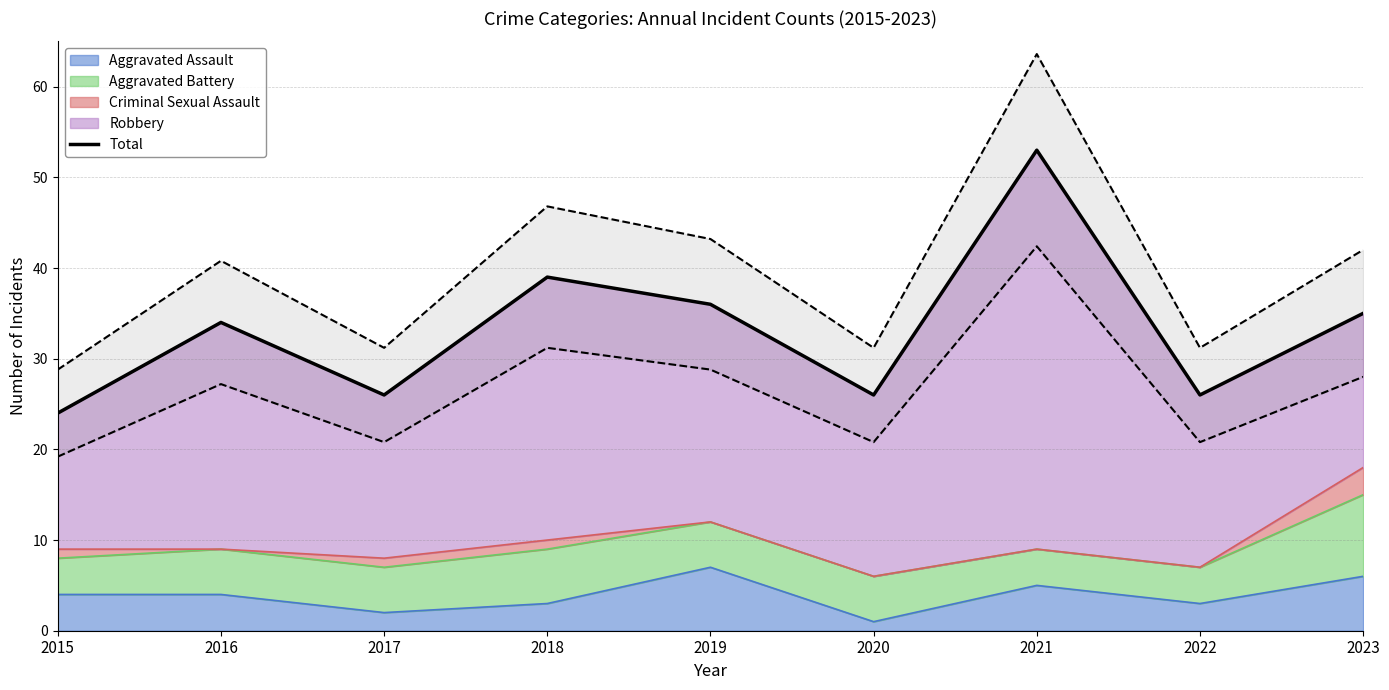

How many points are higher than both their immediate neighbors (excluding endpoints)?

3